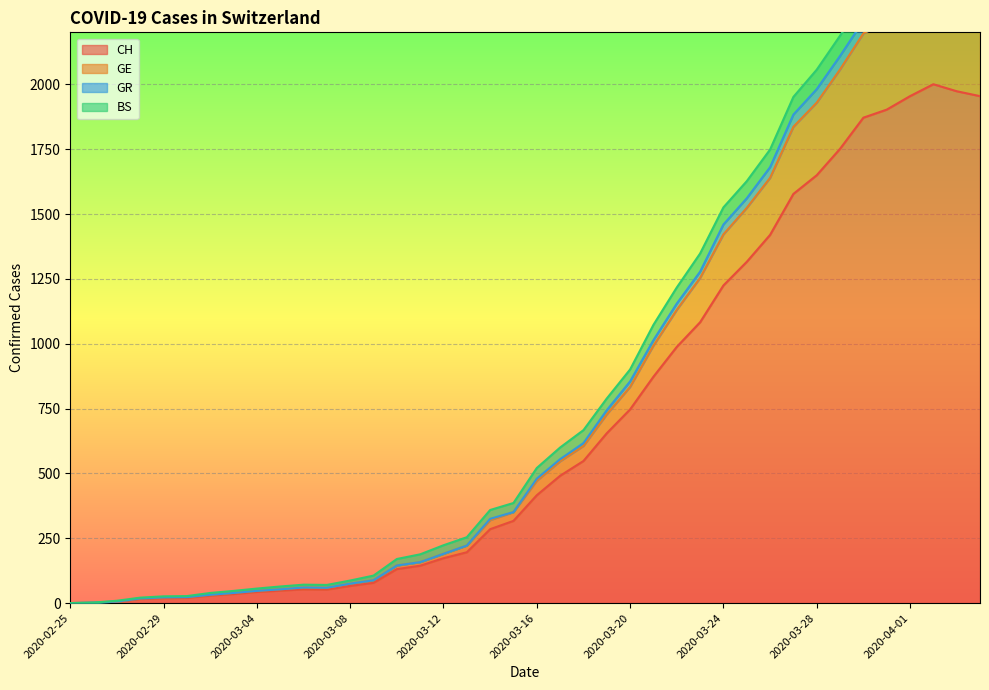

What is the difference between the maximum and minimum values in the CH series?

2001